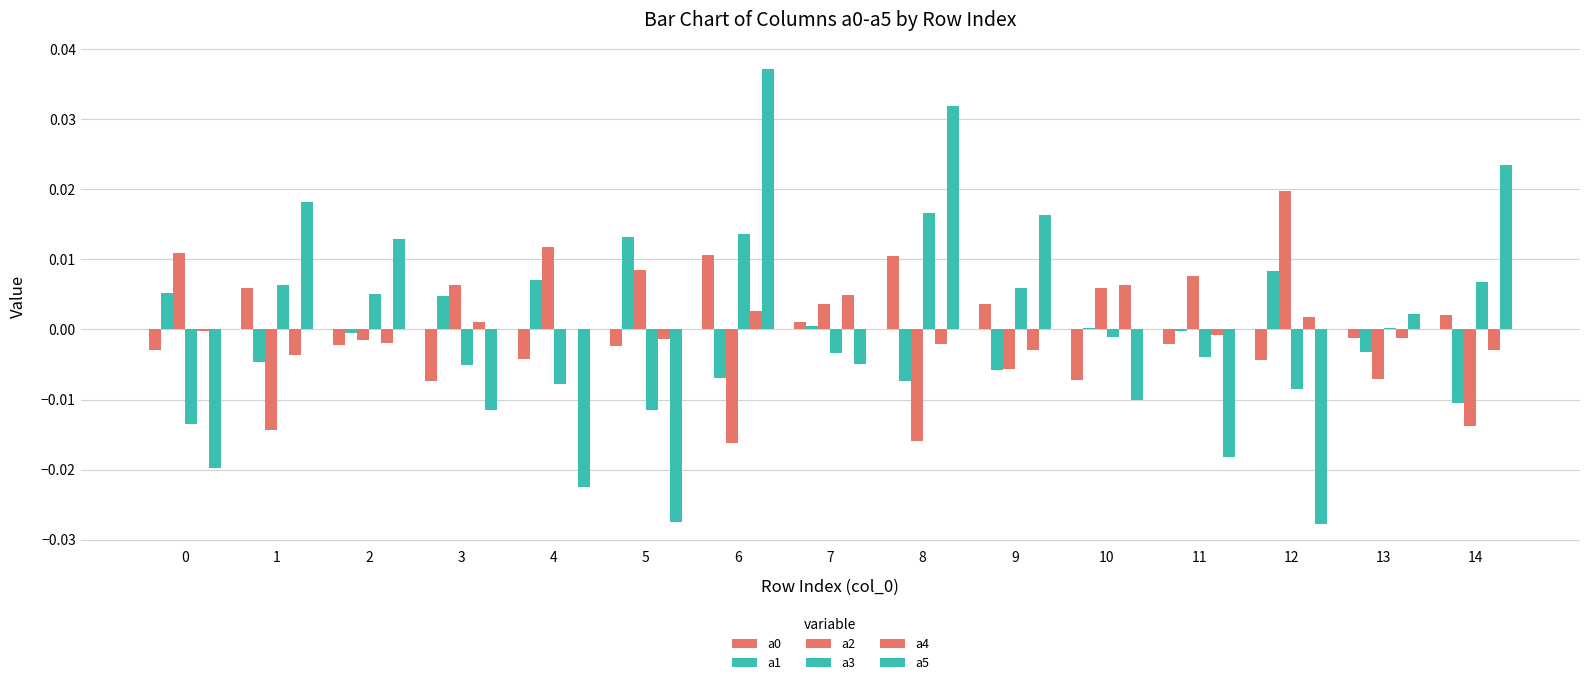

Which series has the largest range (max minus min)?

a5